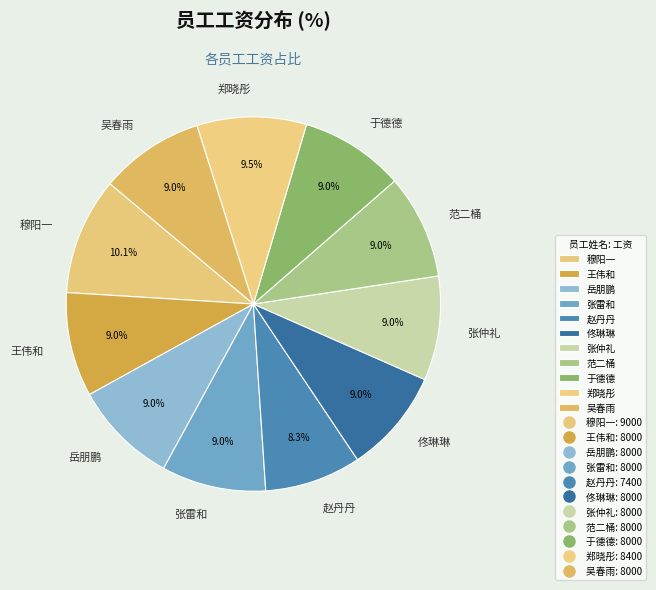

Count the number of slices in the pie.

11